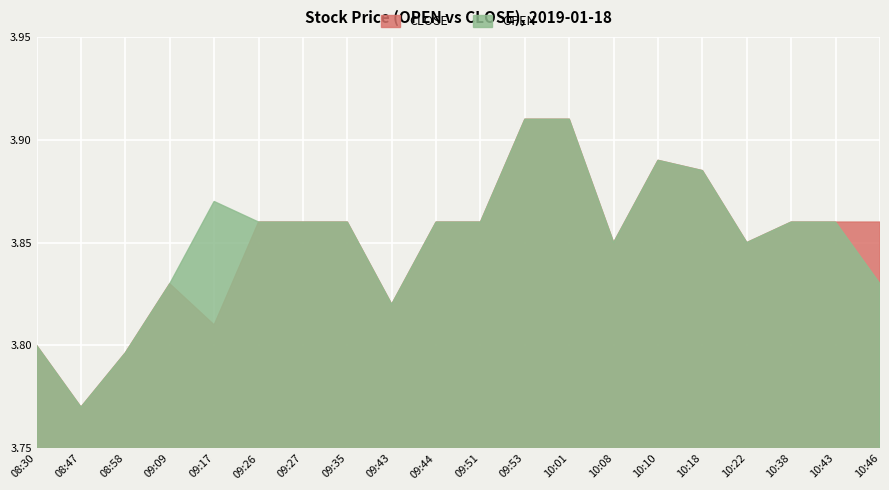

List the labels in order of CLOSE value, smallest first.

08:47, 08:58, 08:30, 09:17, 09:43, 09:09, 10:08, 10:22, 09:26, 09:27, 09:35, 09:44, 09:51, 10:38, 10:43, 10:46, 10:18, 10:10, 09:53, 10:01